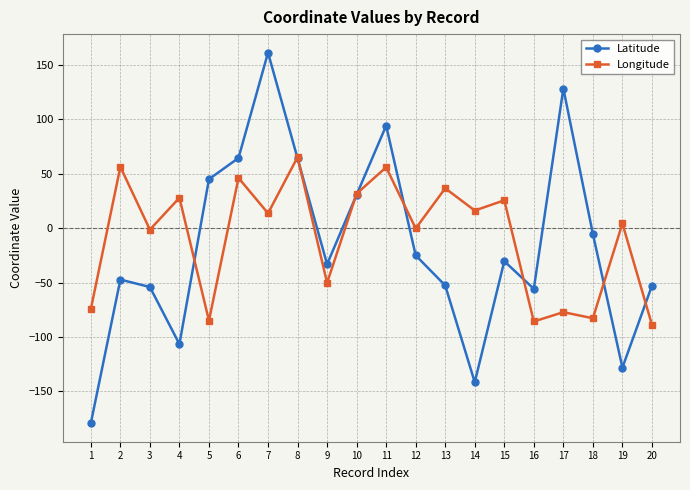

Does the chart have visible grid lines?

Yes